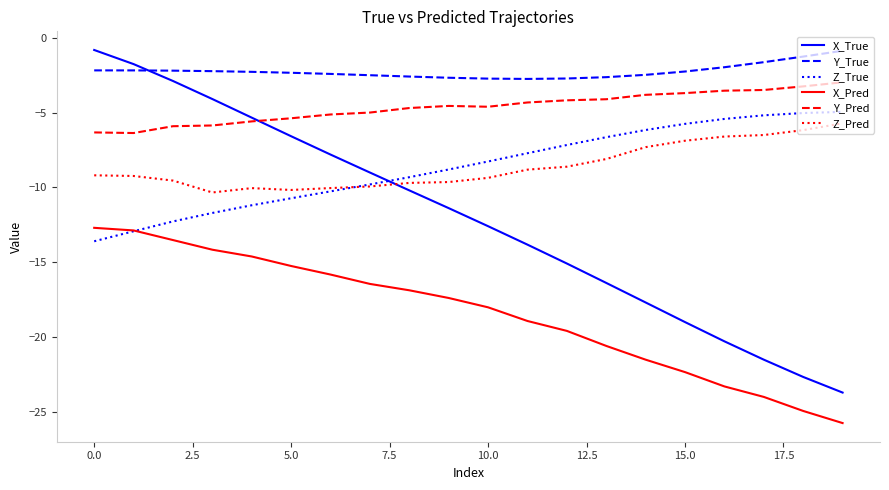

Which series has the largest total across all categories?

Y_True